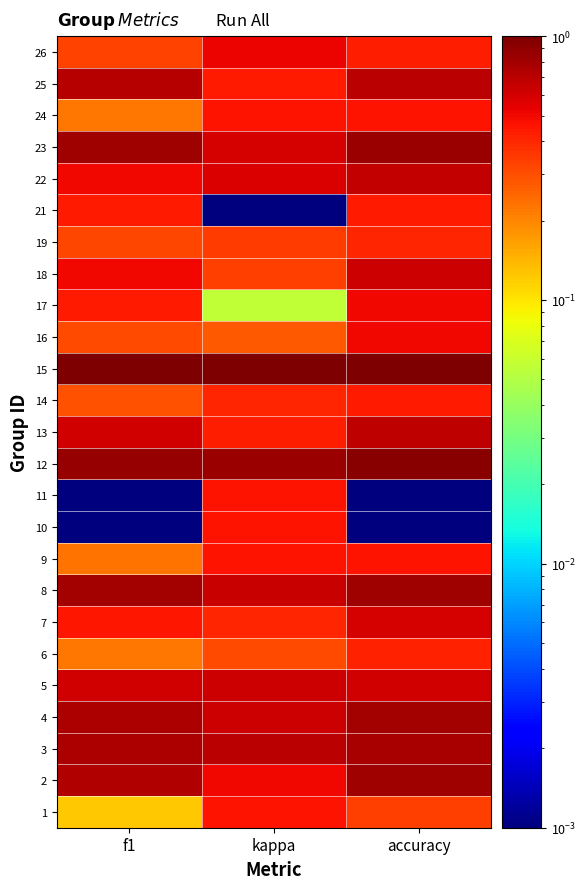

Rank the series at kappa from highest to lowest value.

15, 12, 3, 8, 4, 5, 23, 22, 26, 2, 1, 9, 10, 11, 24, 25, 13, 7, 14, 19, 18, 6, 16, 17, 21